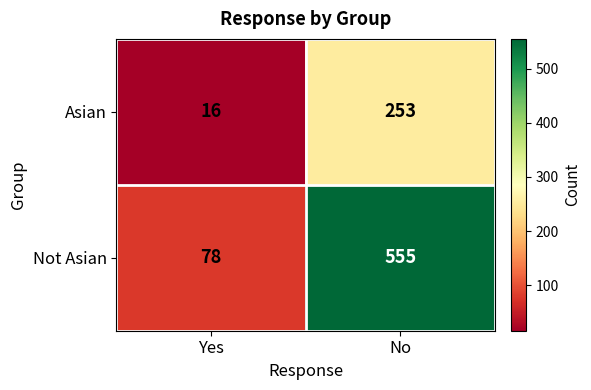

What is the minimum value shown in the chart?

16